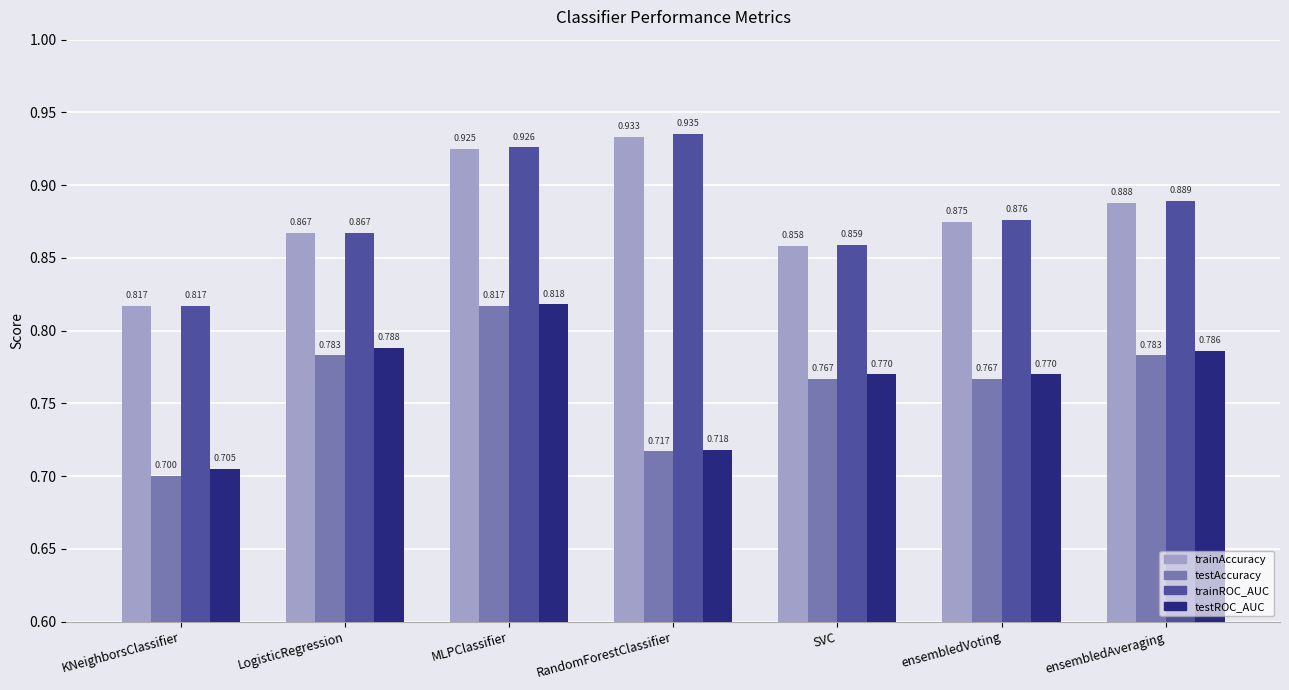

Does the chart contain stacked bars?

No